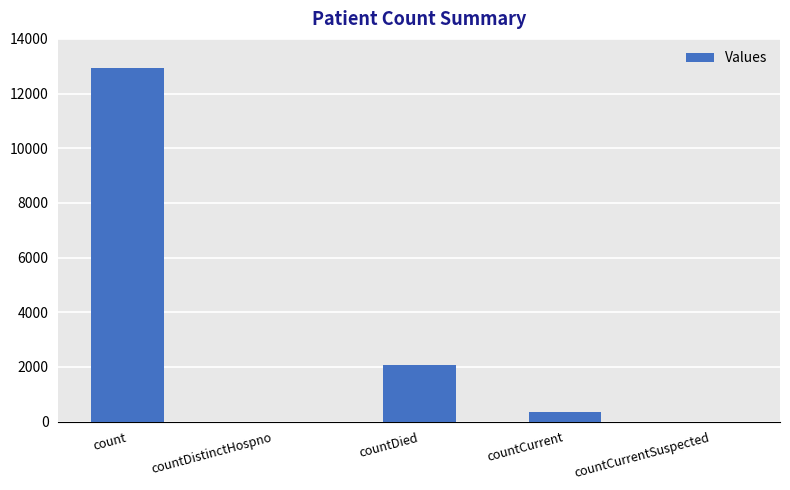

The value at countDistinctHospno is 0. True or false?

True